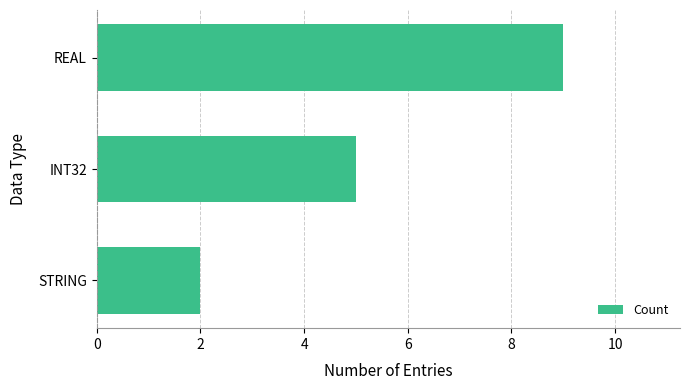

What is the greatest value displayed?

9